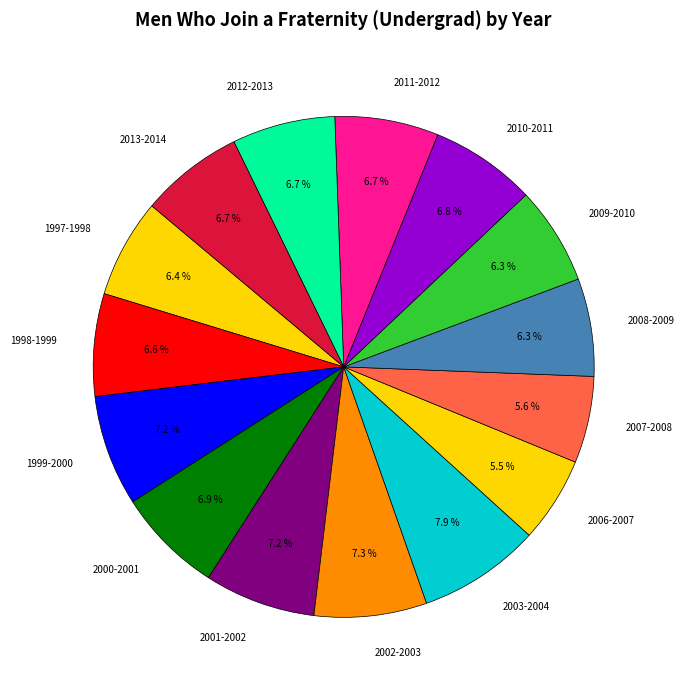

Rank the categories by value from lowest to highest.

2006-2007, 2007-2008, 2008-2009, 2009-2010, 1997-1998, 1998-1999, 2012-2013, 2013-2014, 2011-2012, 2010-2011, 2000-2001, 1999-2000, 2001-2002, 2002-2003, 2003-2004